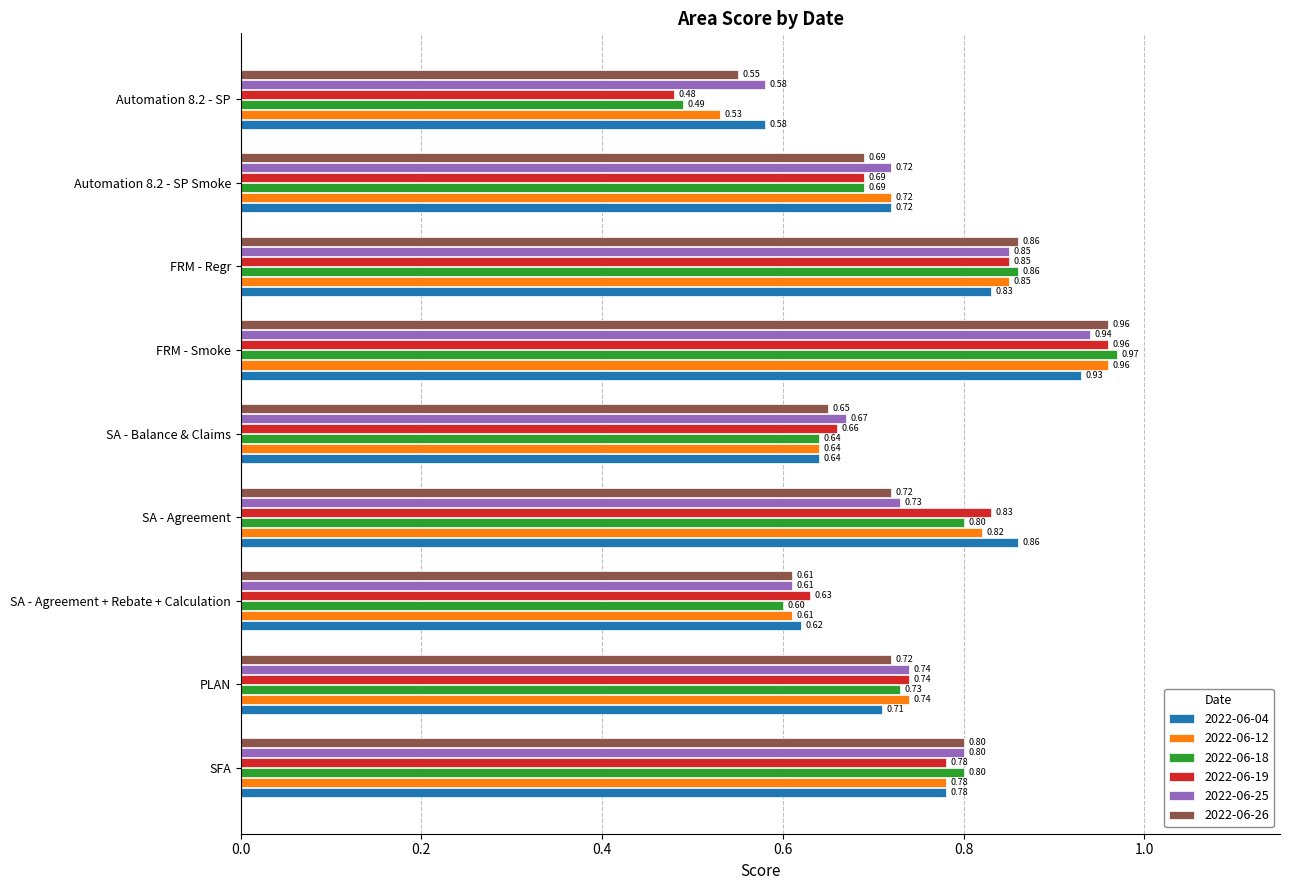

List the labels in order of 2022-06-04 value, smallest first.

Automation 8.2 - SP, SA - Agreement + Rebate + Calculation, SA - Balance & Claims, PLAN, Automation 8.2 - SP Smoke, SFA, FRM - Regr, SA - Agreement, FRM - Smoke